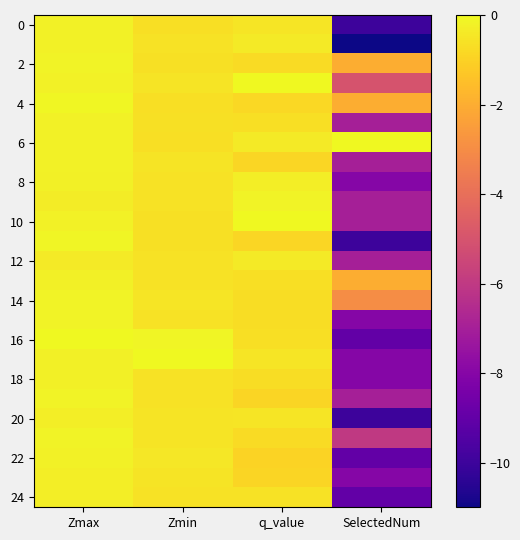

What is the difference between the highest and lowest values at q_value?

0.9